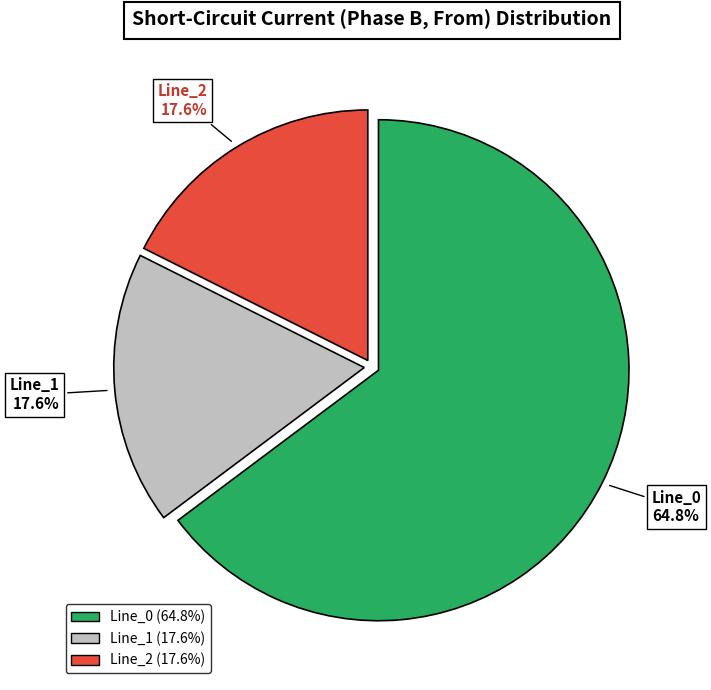

Count the number of slices in the pie.

3